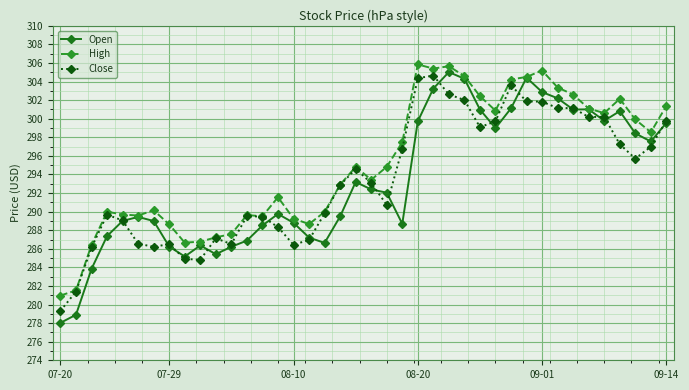

What is the value of the High point at the 6th from the left?

289.6